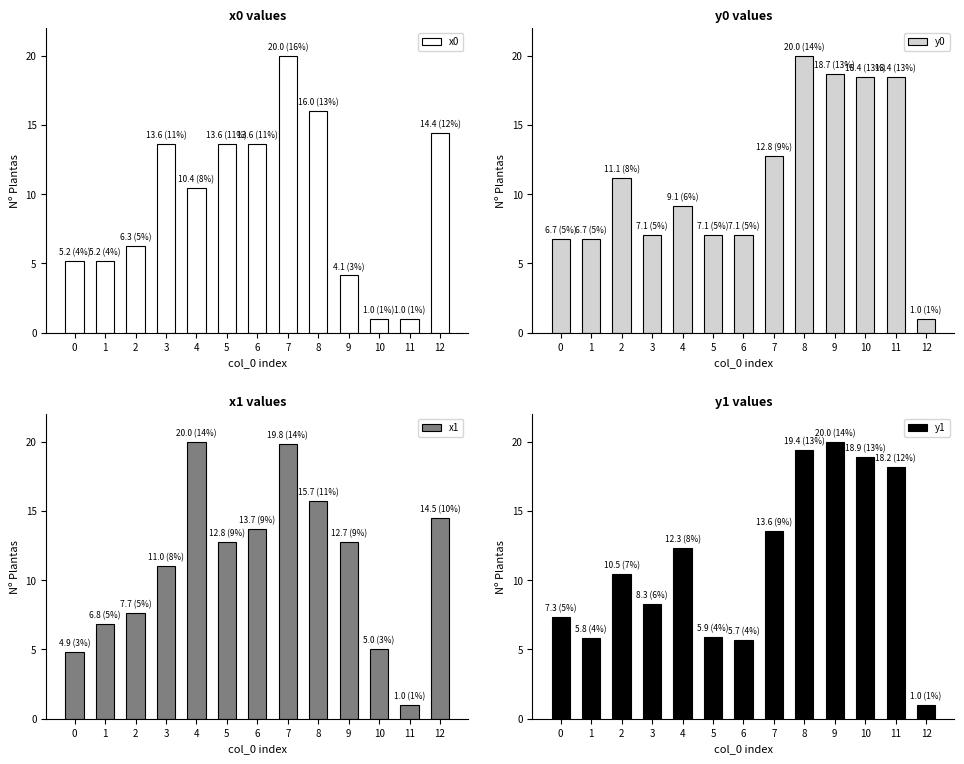

How many values in the y0 series exceed 9?

7